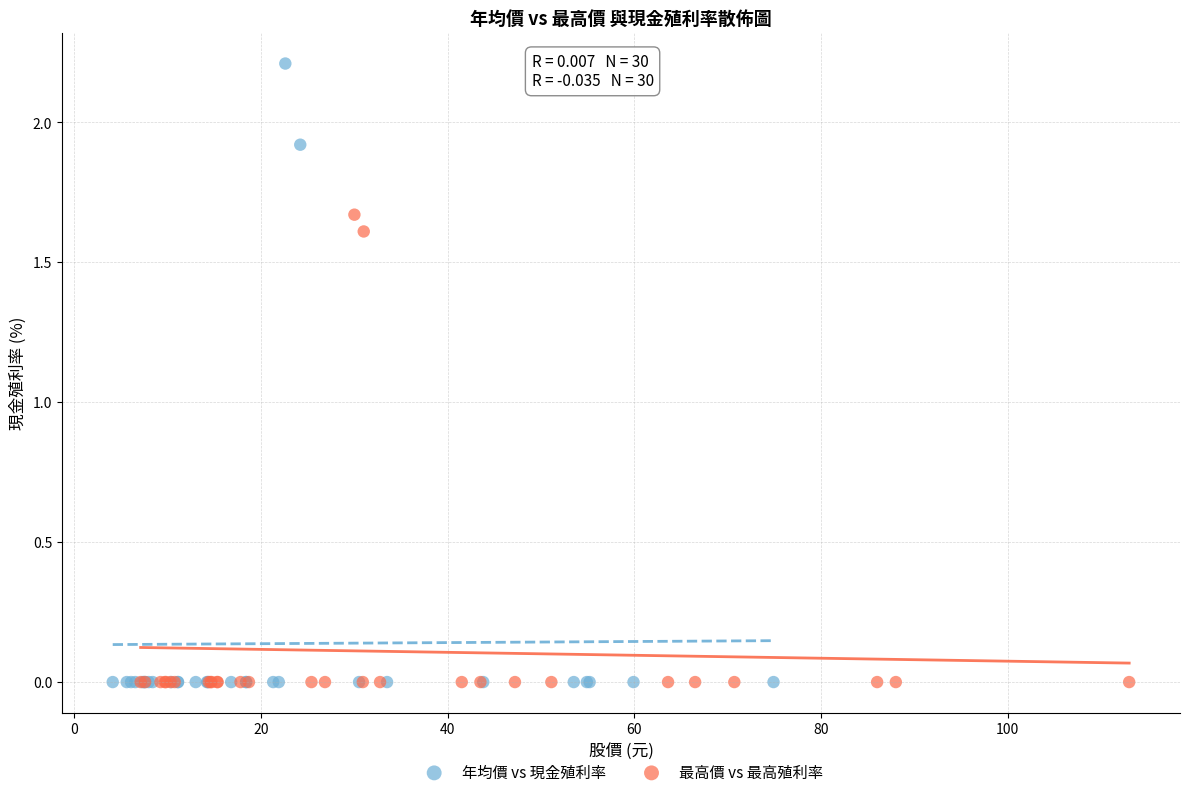

Which series reaches the maximum Y coordinate?

年均價 vs 現金殖利率